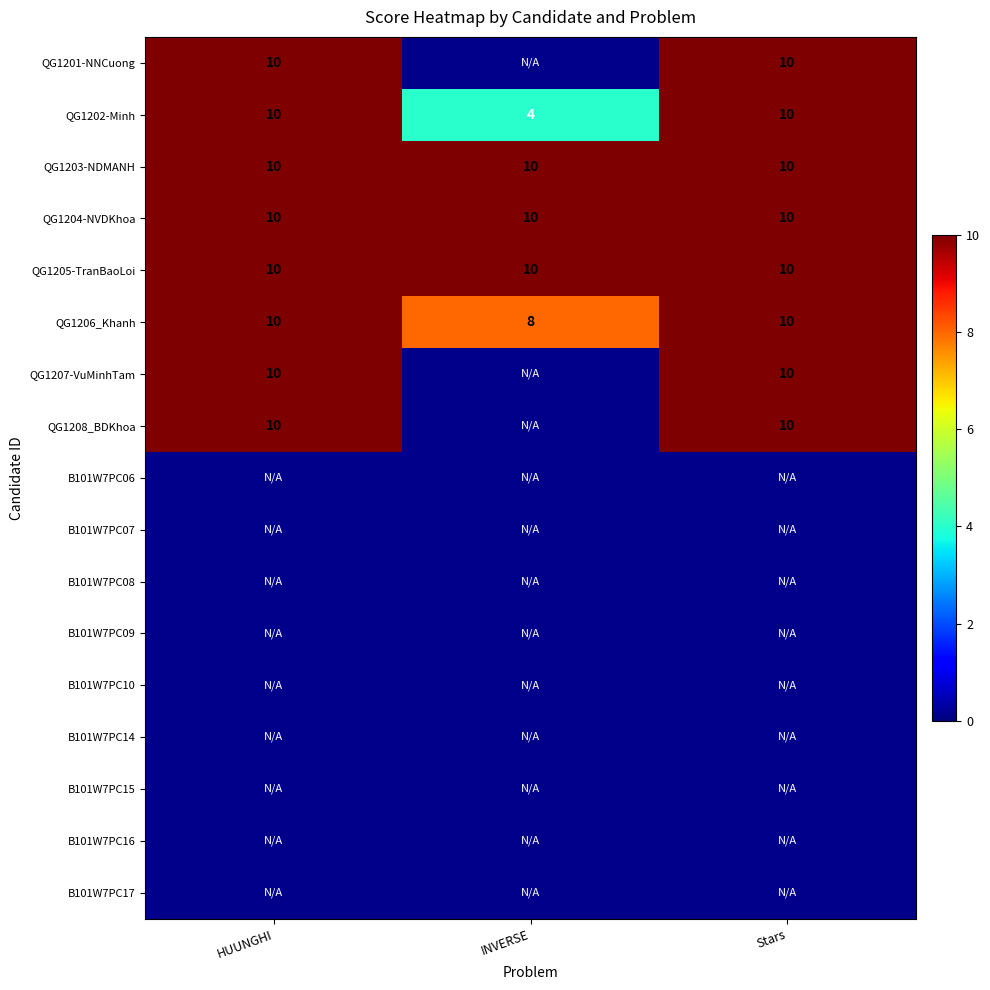

What is the sum of all QG1203-NDMANH values?

30